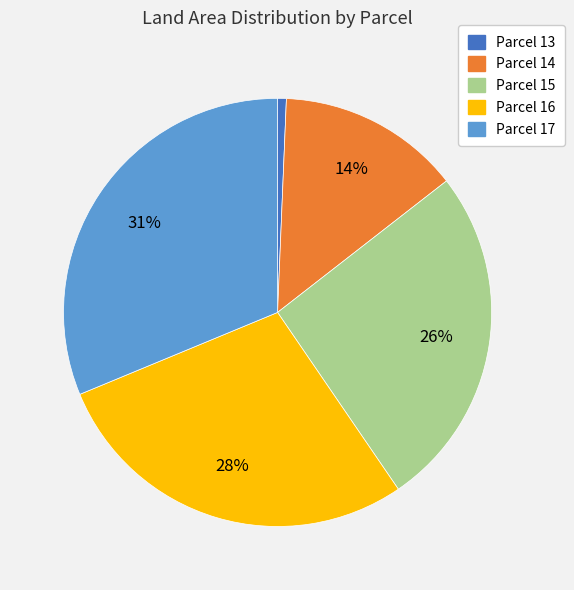

To the nearest percent, what is the average slice percentage?

20%